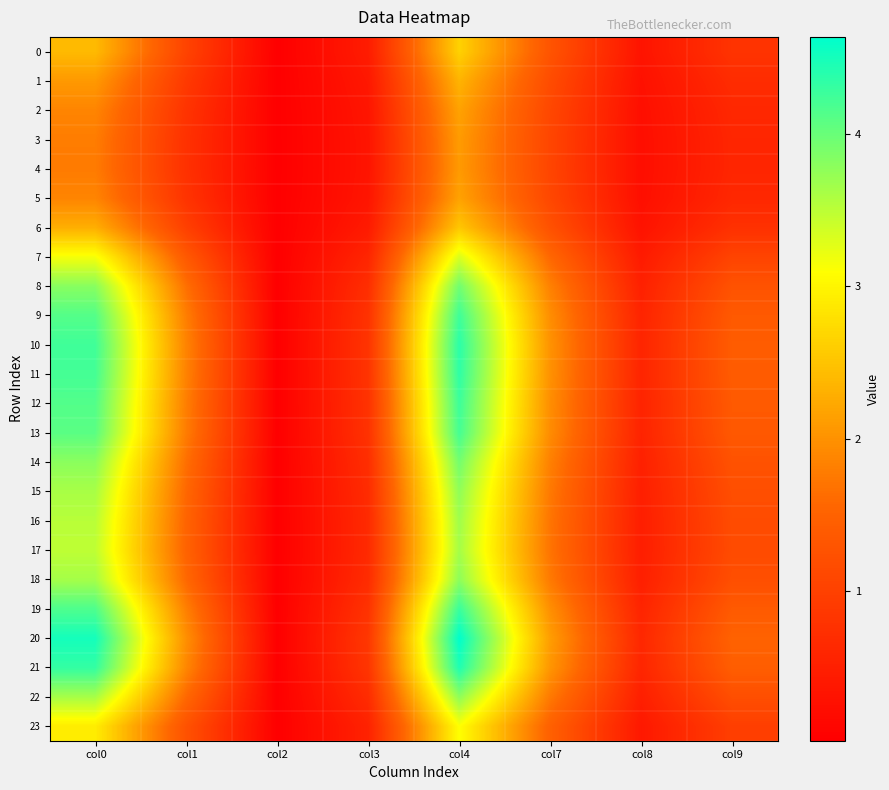

Which series has the largest total across all categories?

20